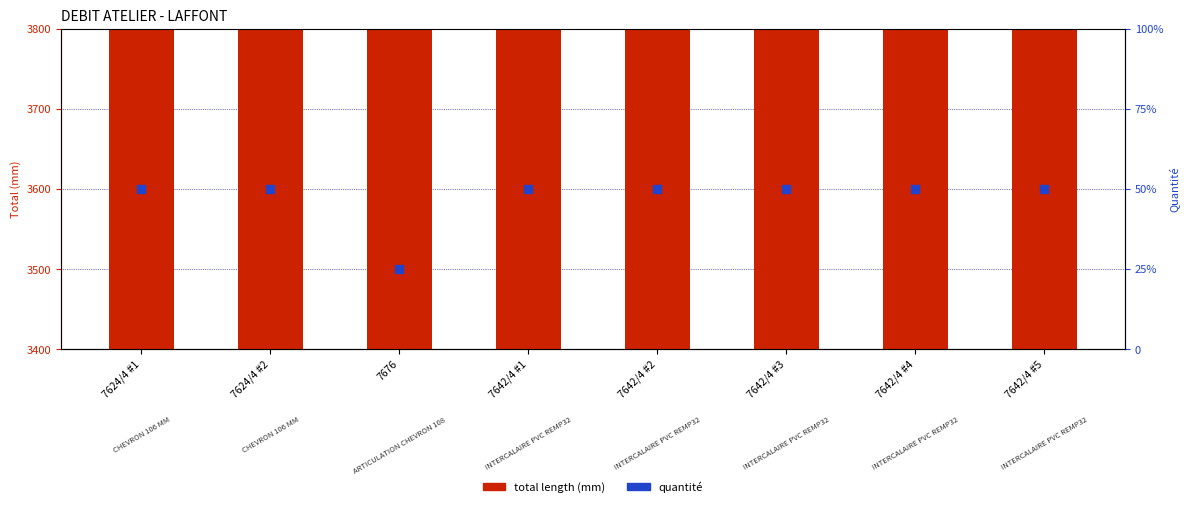

At which category is the sum across all series the highest?

7642/4 #1